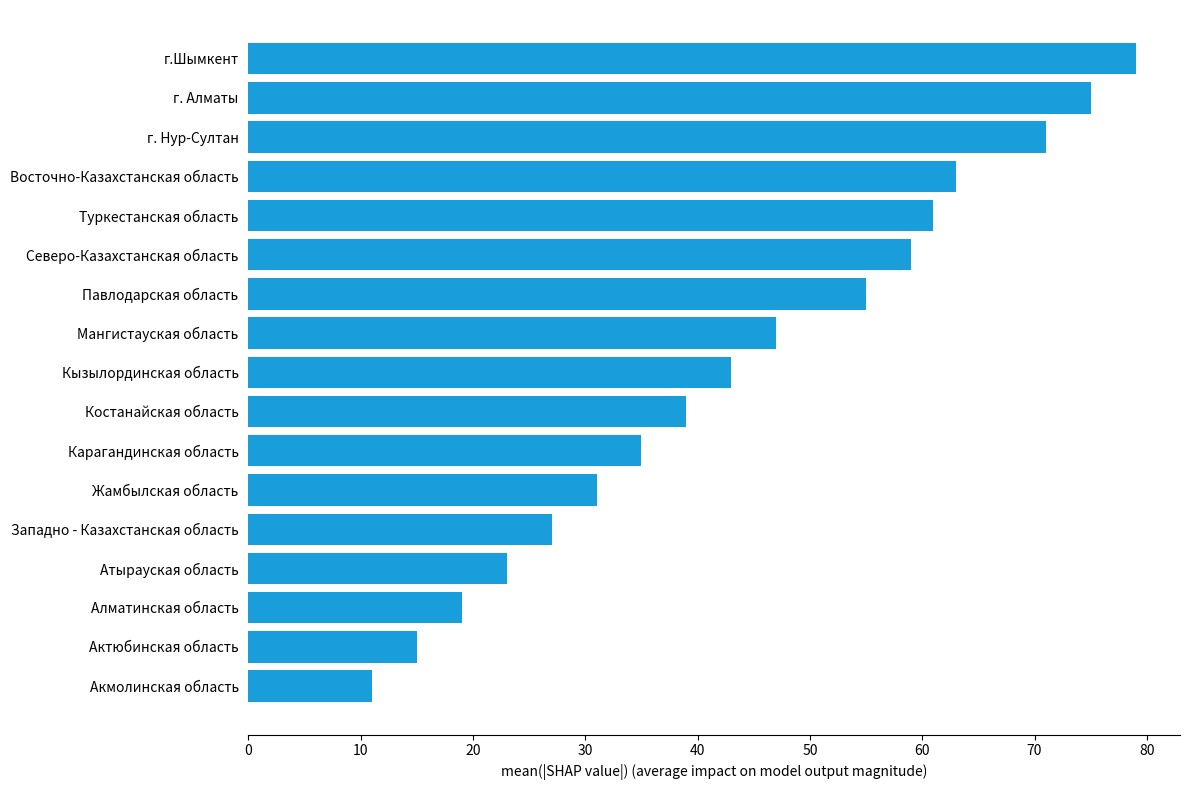

How many bars are there in total?

17